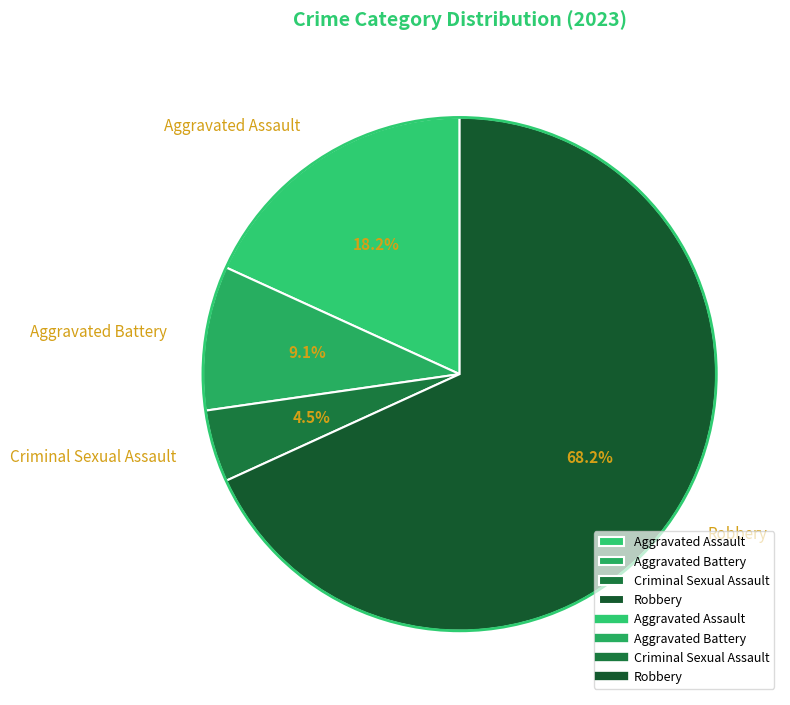

Which has a higher value, Aggravated Assault or Aggravated Battery?

Aggravated Assault